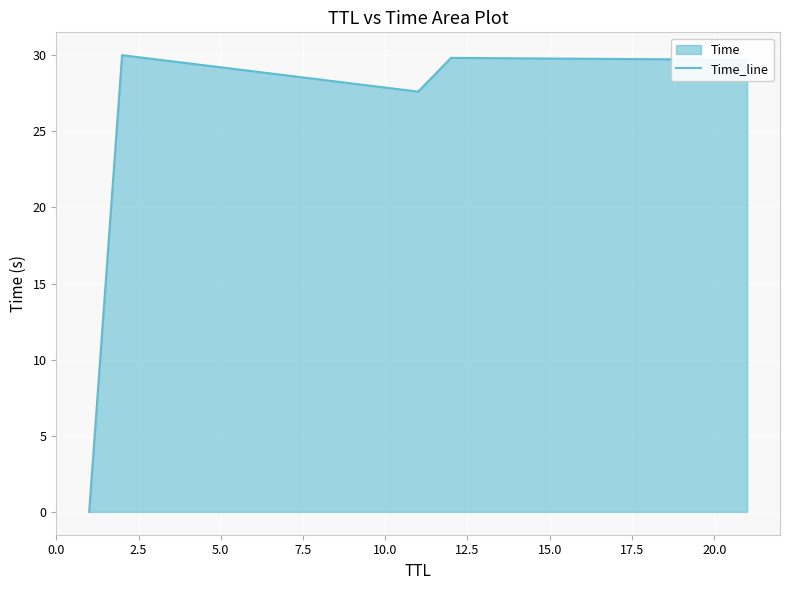

How many data points does each series have?

5